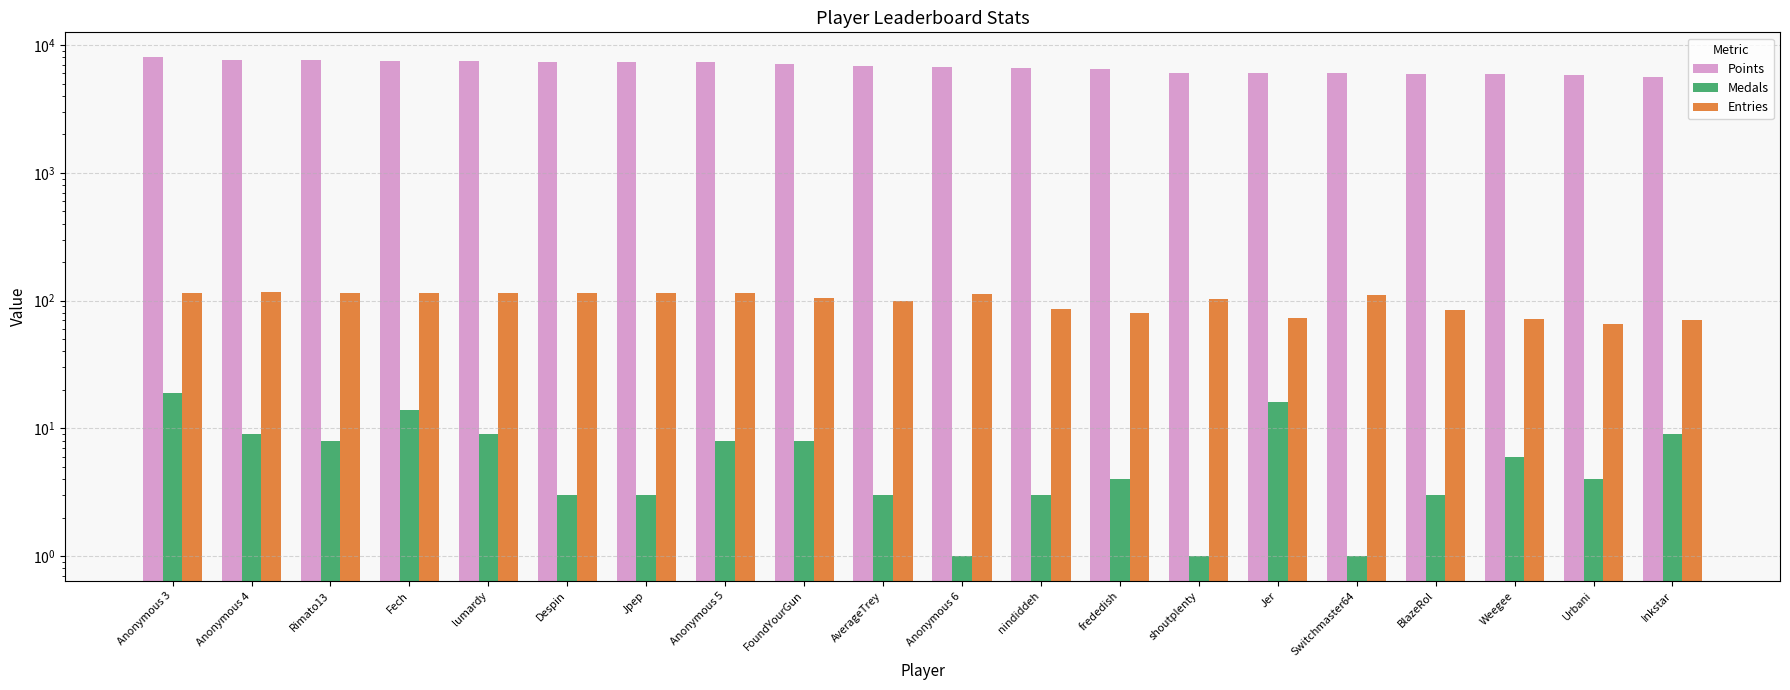

At Fech, list the series in order from largest to smallest.

Points, Entries, Medals